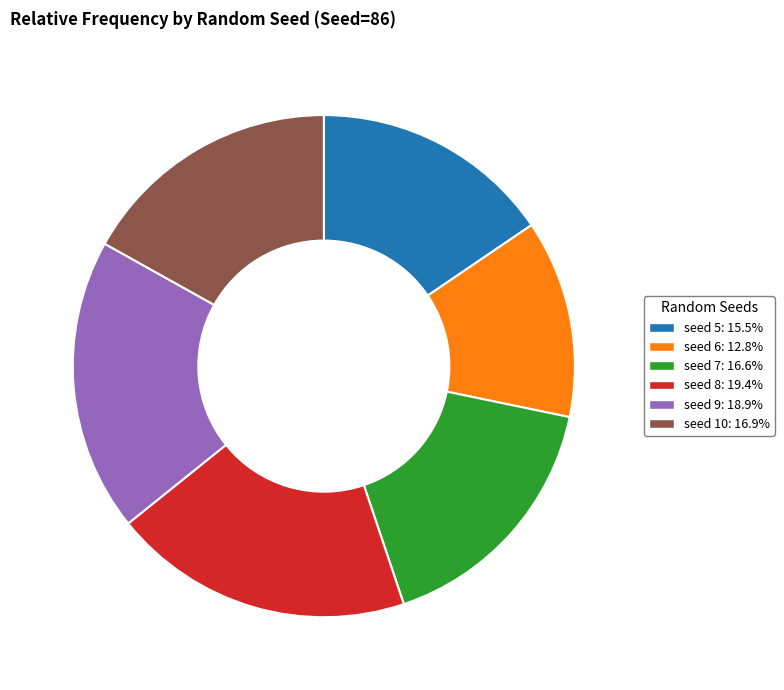

Is there a majority slice in this chart?

No